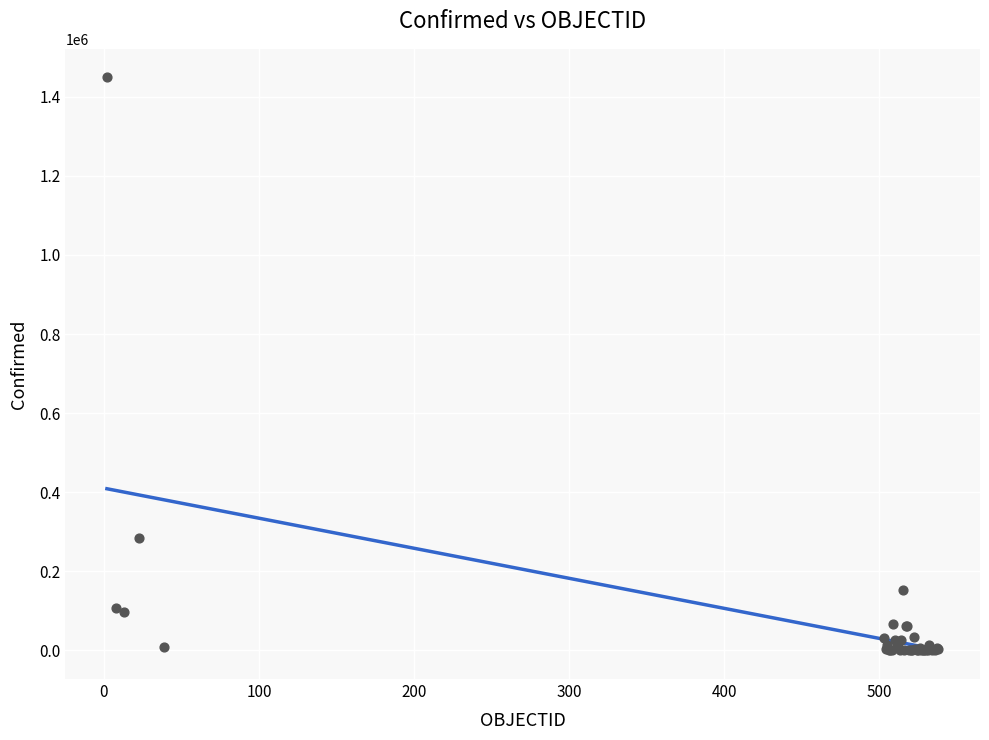

What Y value in the scatter plot is closest to 724390?

284541